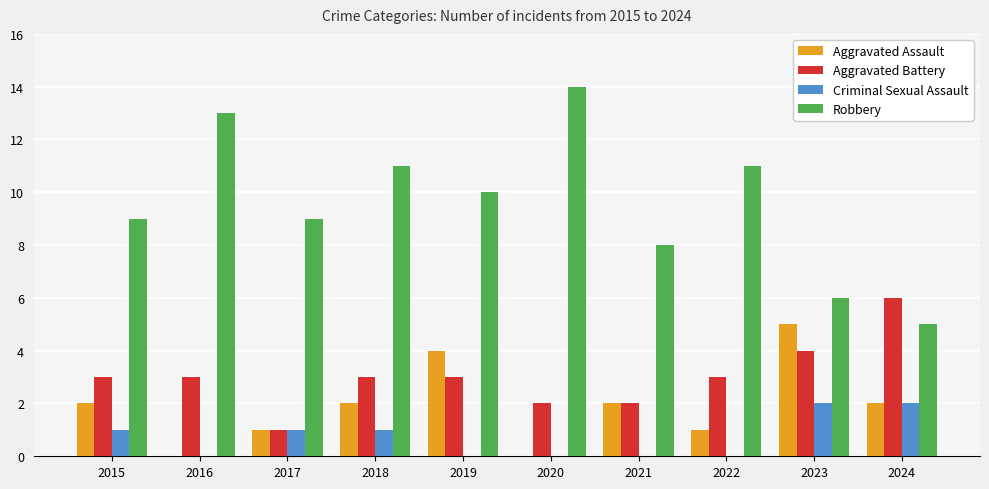

Which series has the largest range (max minus min)?

Robbery